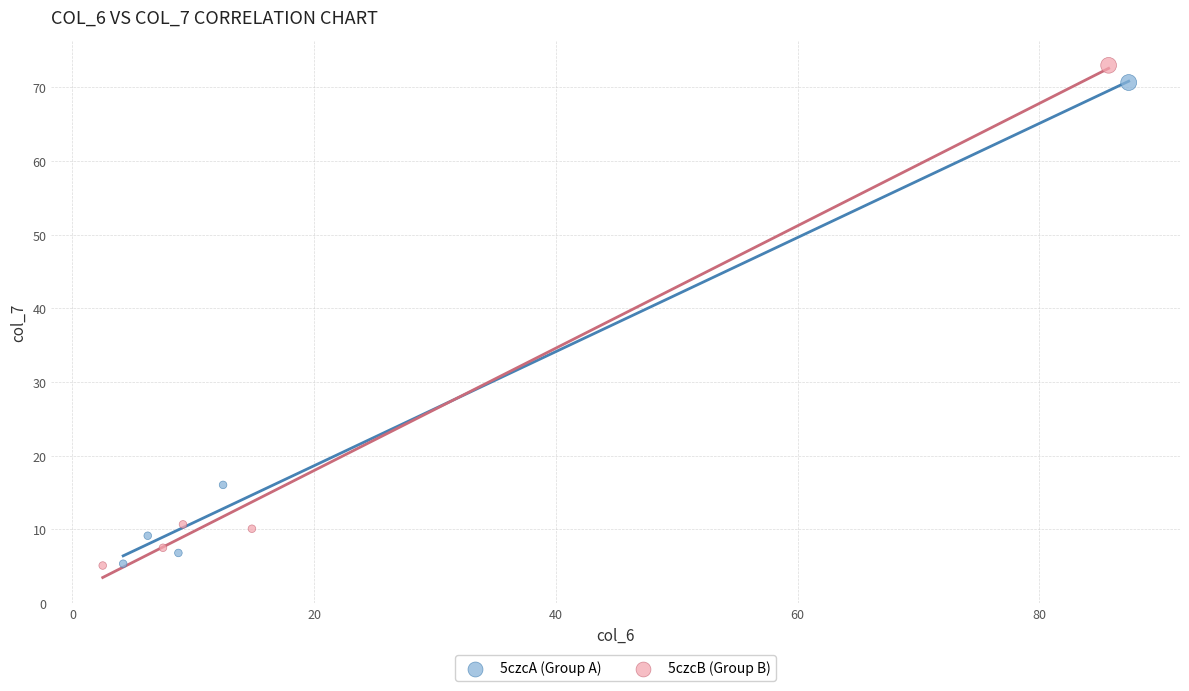

Which series has the largest Y range (max minus min)?

5czcB (Group B)